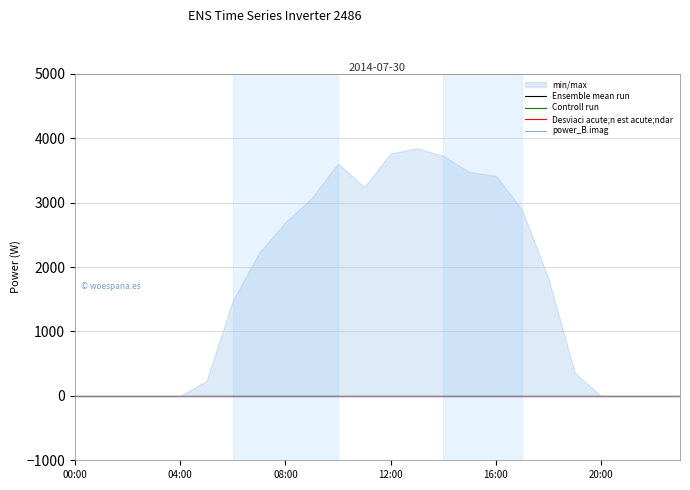

True or false: power_A.real and power_C.real intersect in this chart.

False